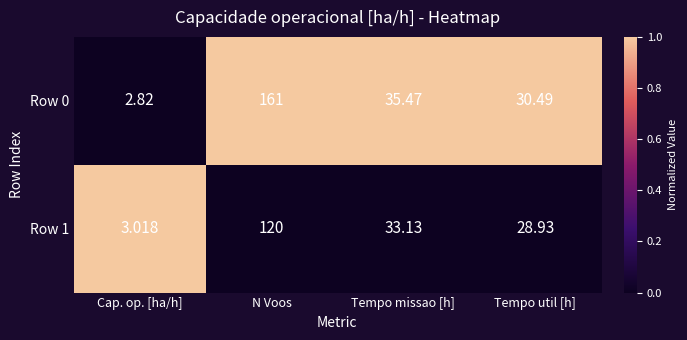

What is the greatest value displayed?

161.0